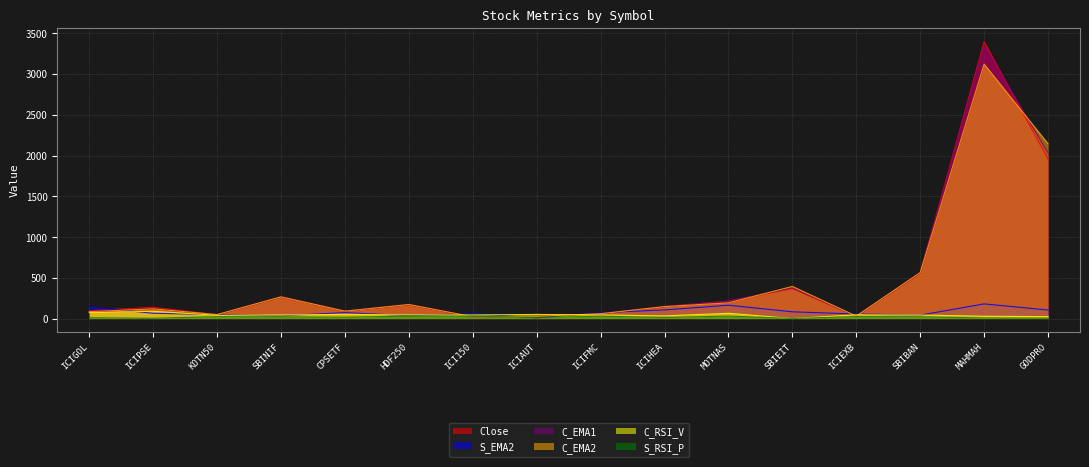

True or false: S_EMA2 has more than 0 interior local peaks.

True